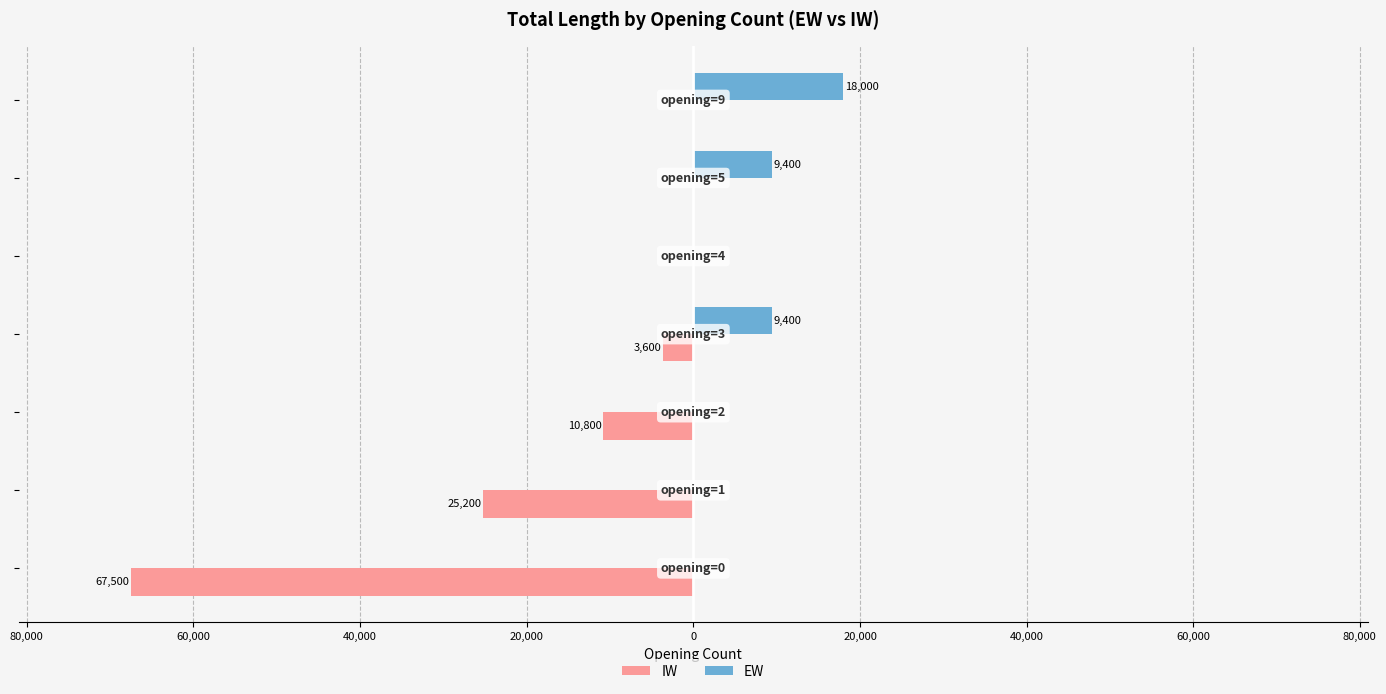

Rank the series by their maximum value, from lowest to highest.

IW, EW